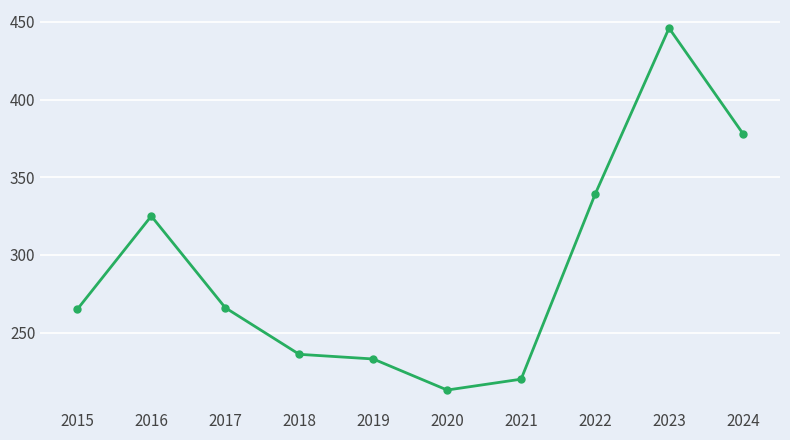

What is the sum of all values?

2921